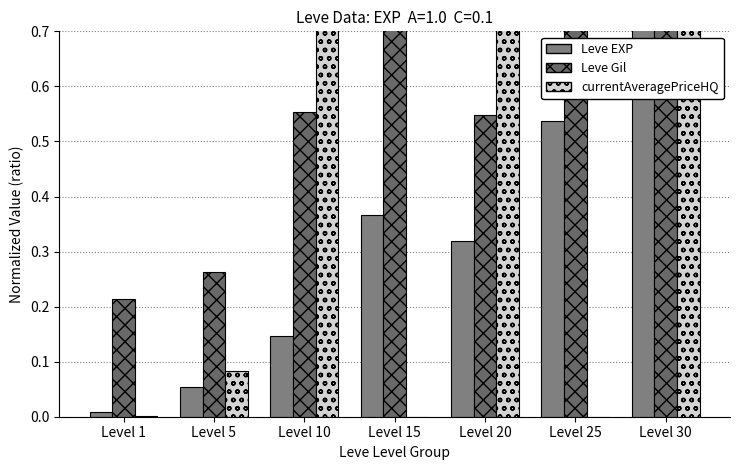

Reading right to left, extract all data points from this chart.

Leve EXP: Level 30=1.0	Level 25=0.5	Level 20=0.3	Level 15=0.4	Level 10=0.1	Level 5=0.1	Level 1=0.0
Leve Gil: Level 30=0.9	Level 25=0.9	Level 20=0.5	Level 15=1.0	Level 10=0.6	Level 5=0.3	Level 1=0.2
currentAveragePriceHQ: Level 30=1.0	Level 25=0.0	Level 20=1.0	Level 15=0.0	Level 10=1.0	Level 5=0.1	Level 1=0.0